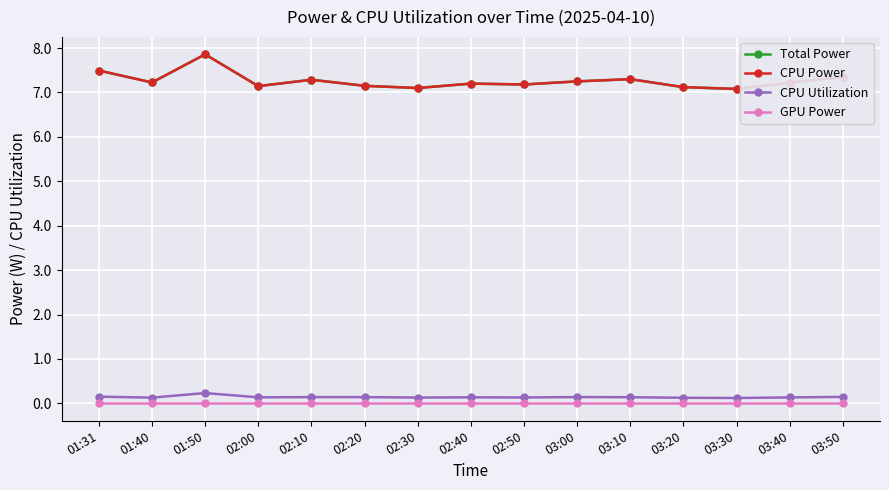

Is this an area chart (filled region under the line)?

No